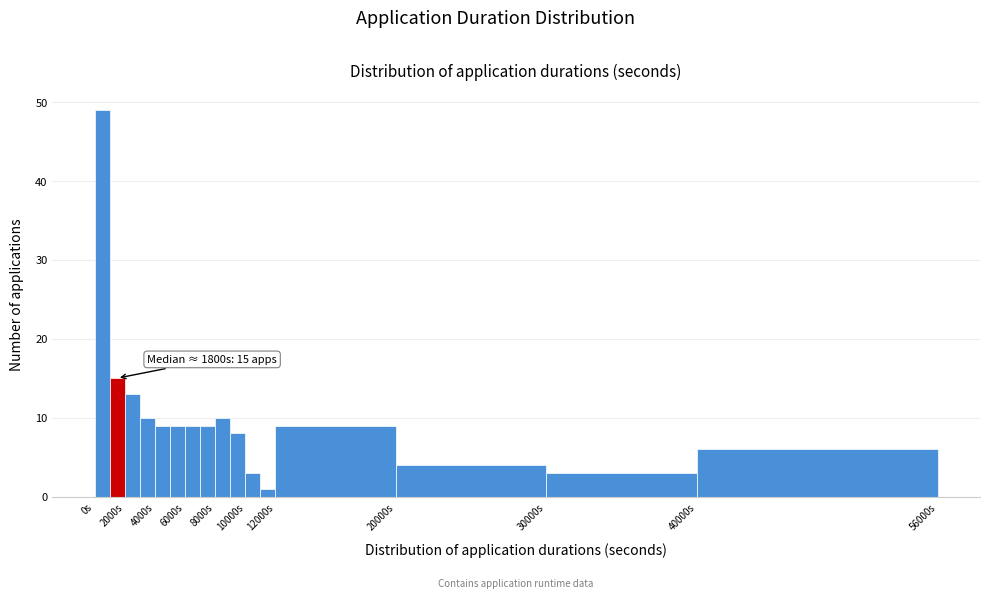

Over which range of the x-axis is the bar tallest?

0 to 1000